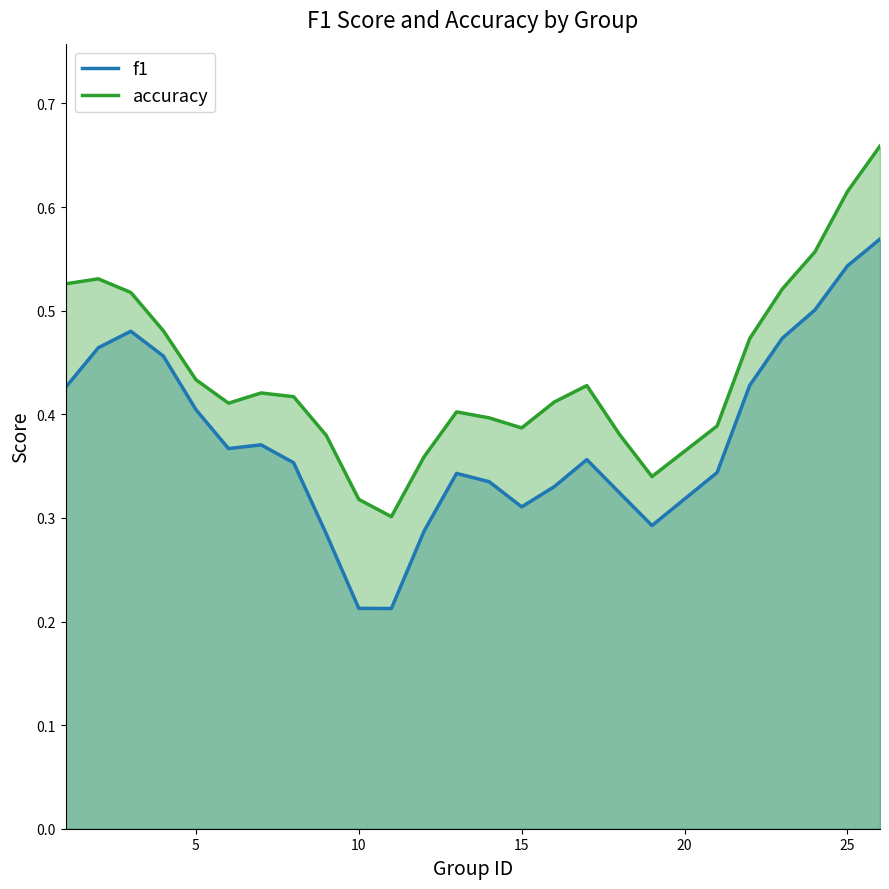

Is it true that f1 equals 0.2 at 5?

False